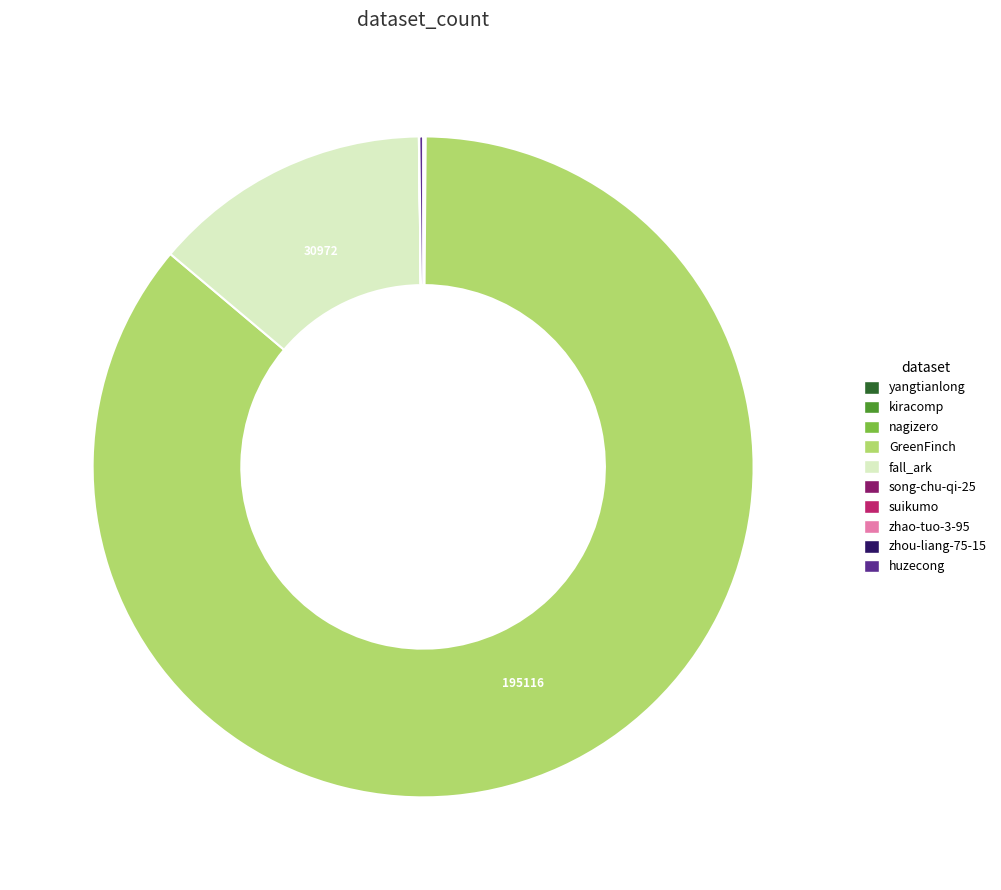

The fall_ark slice represents 22% of the pie. True or false?

False